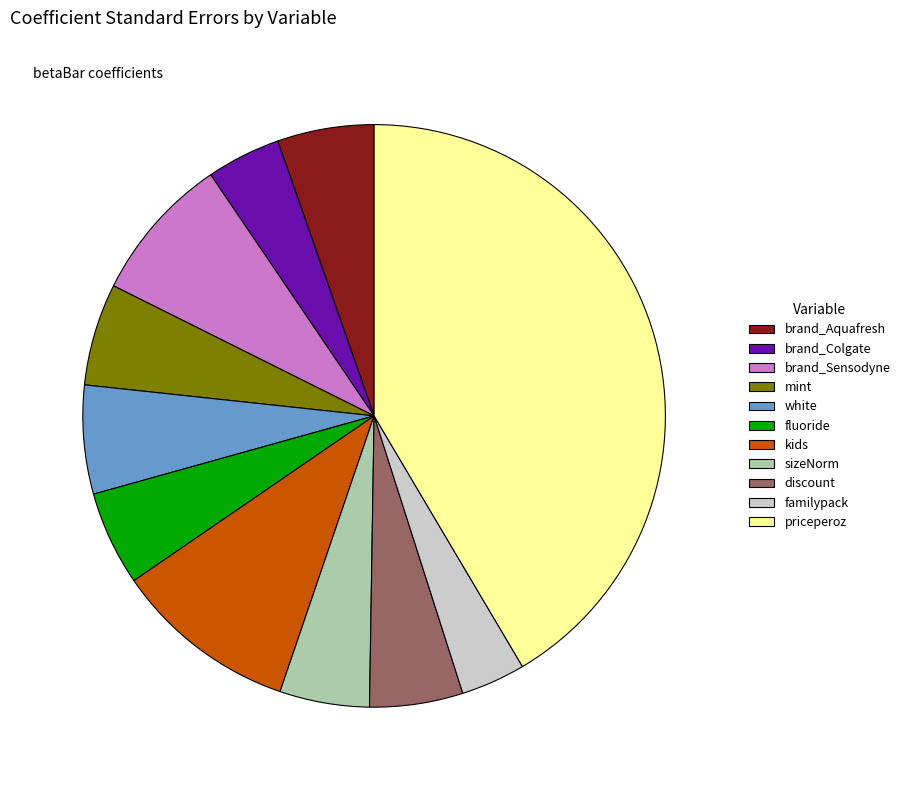

Between white and priceperoz, which is larger?

priceperoz